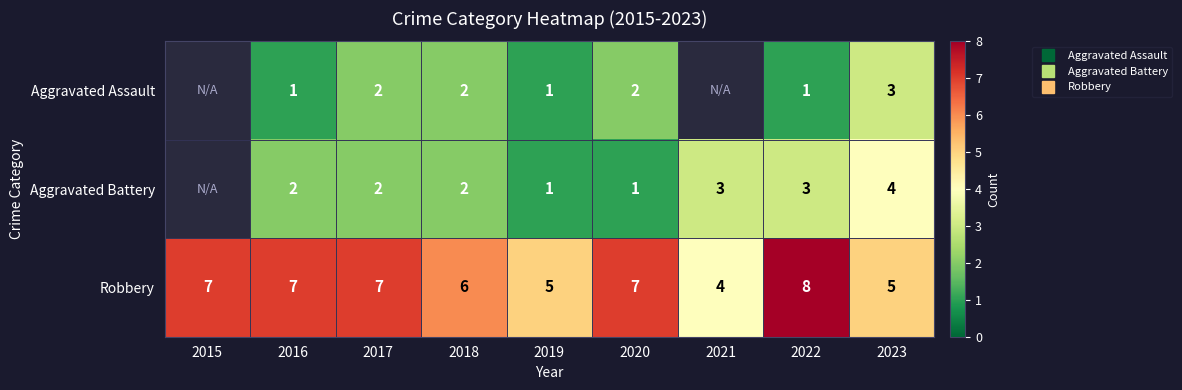

What is the difference between the maximum and second lowest values in the Aggravated Battery series?

3.0